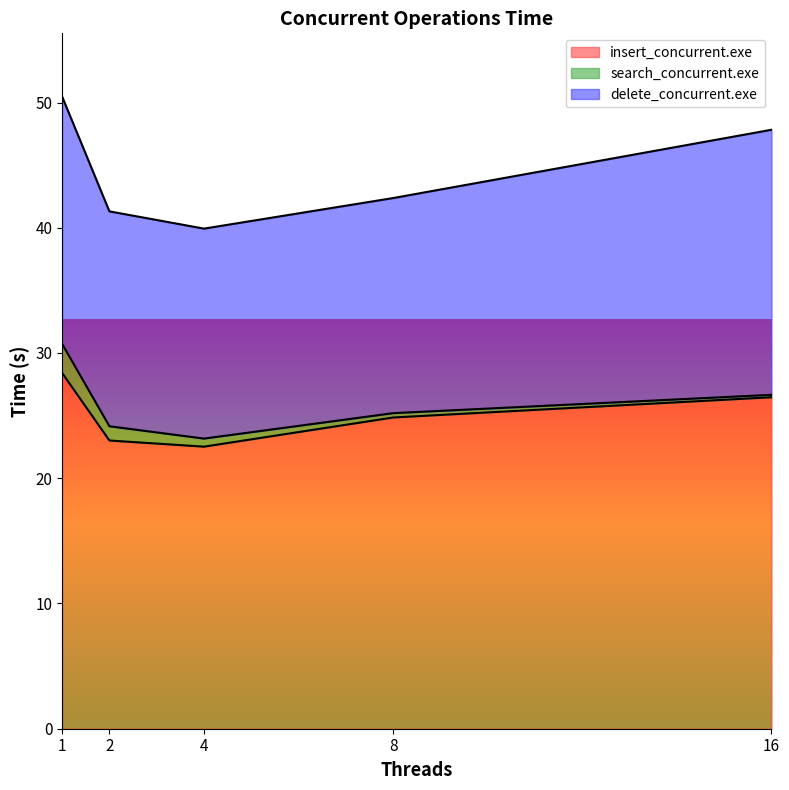

How many categories are shown in the chart?

5